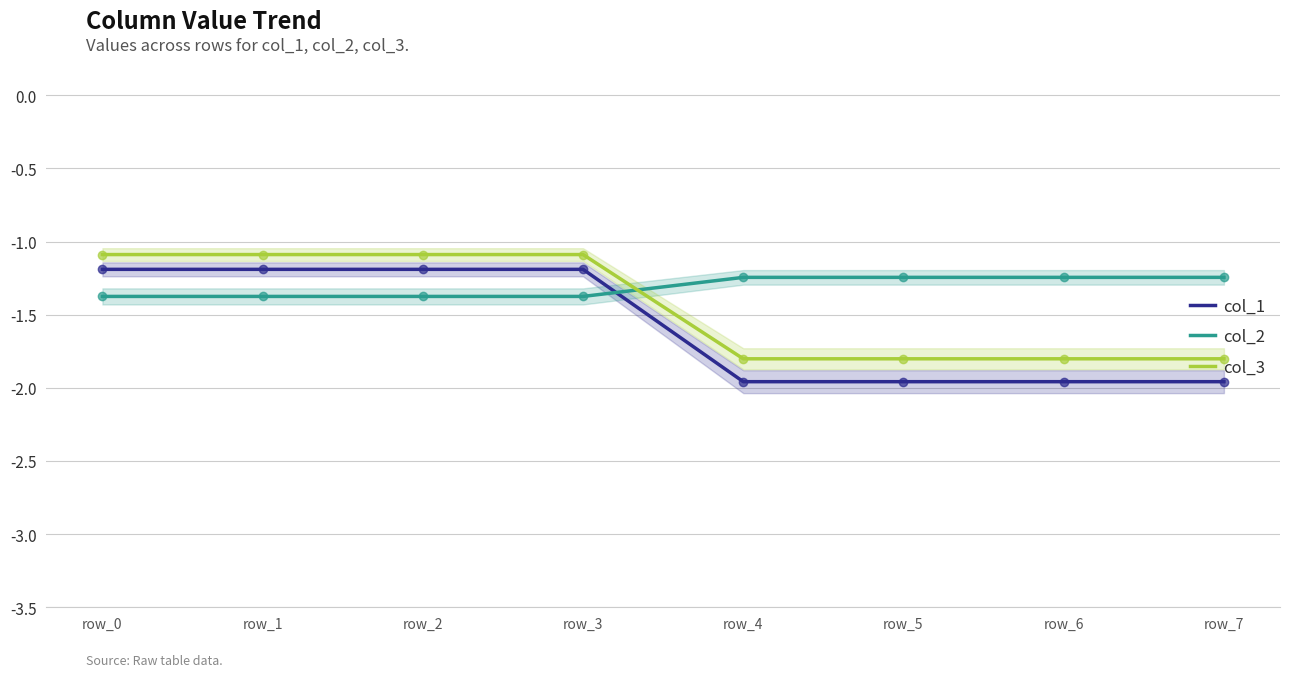

What are all the series names shown in the legend?

col_1, col_2, col_3